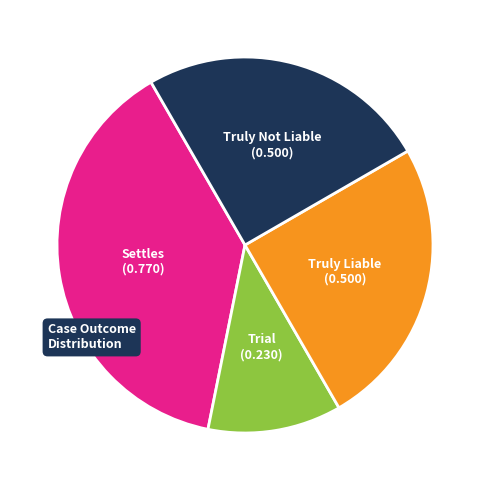

Is there any slice that represents more than half of the pie?

No